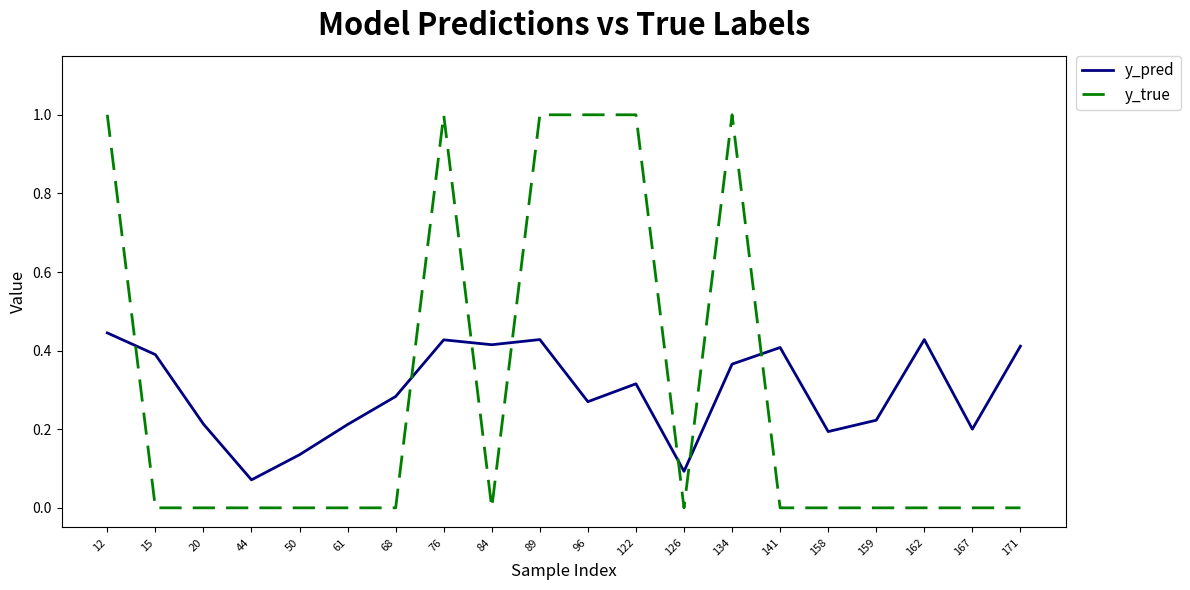

Which series ends up on top after the final intersection of y_true and y_pred?

y_pred